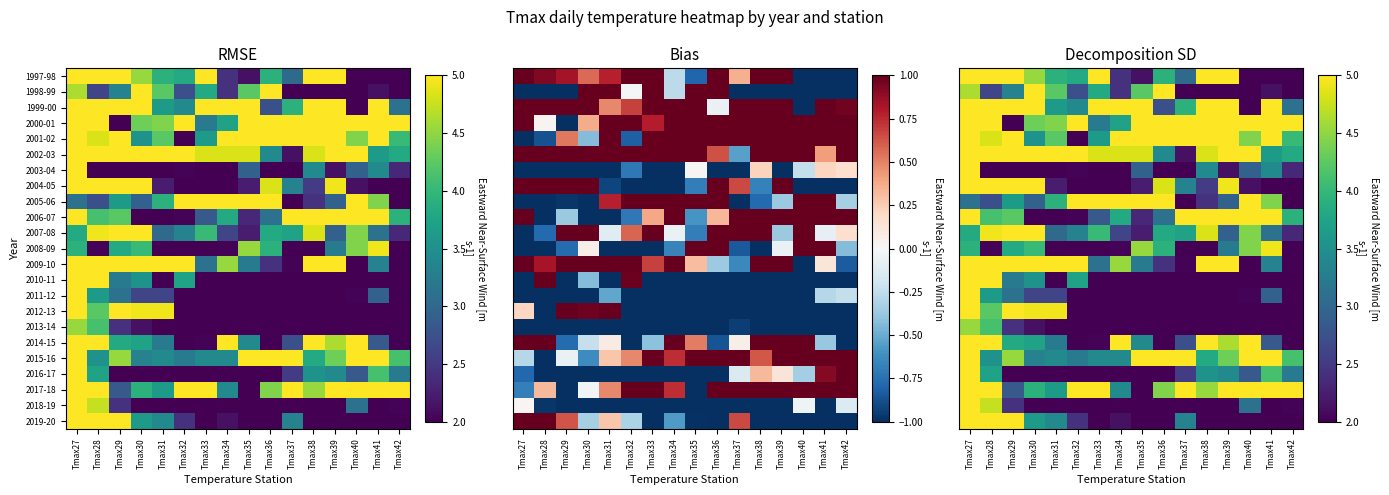

What is the maximum value shown in the chart?

12.3